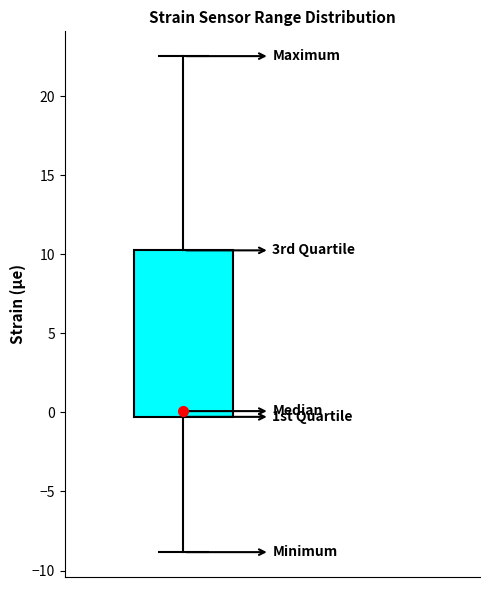

Where is the lower edge of the box on the y-axis? The values are not printed on the chart, so give them approximately, as read against the axis.

-0.5